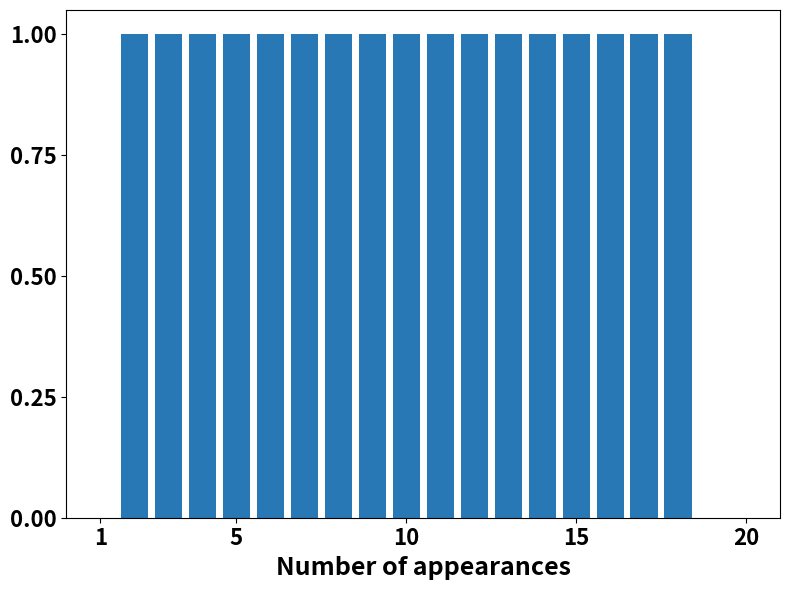

Are the bars horizontal?

No